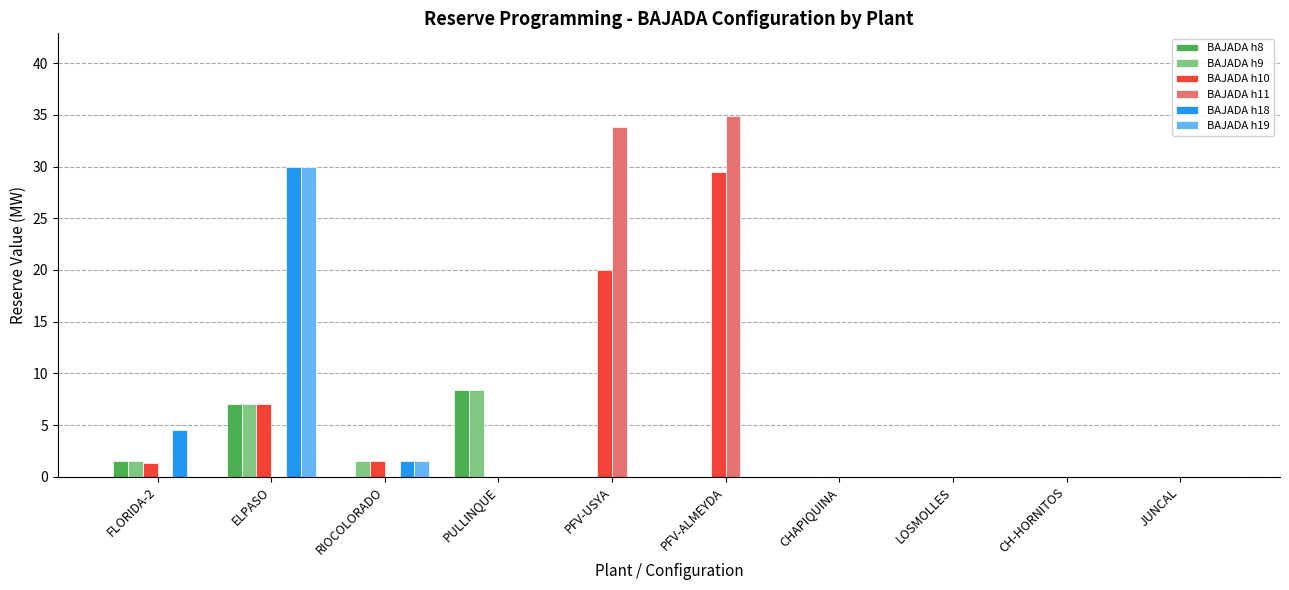

Which series has the widest spread of values?

BAJADA h11